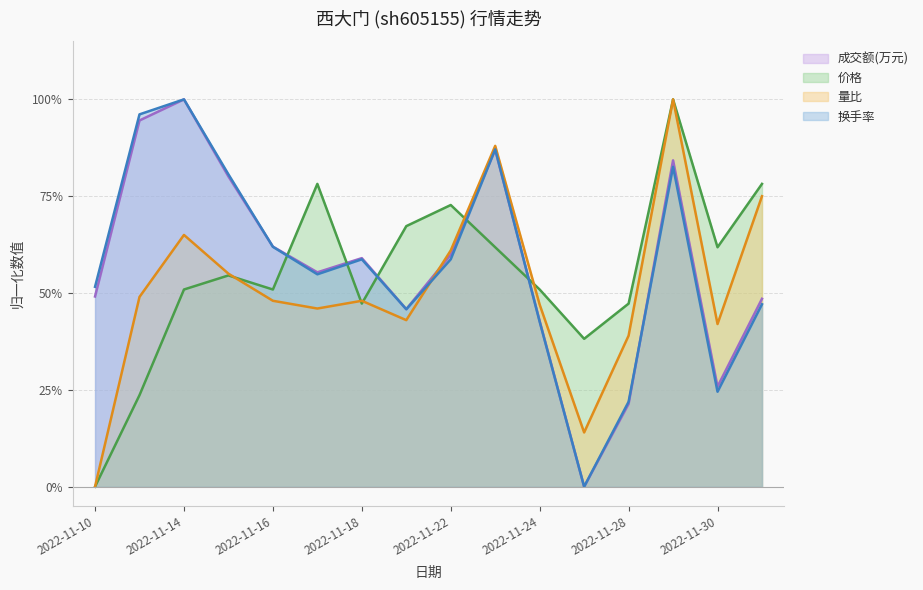

Which has a higher value, 2022-11-16 or 2022-11-17?

2022-11-16